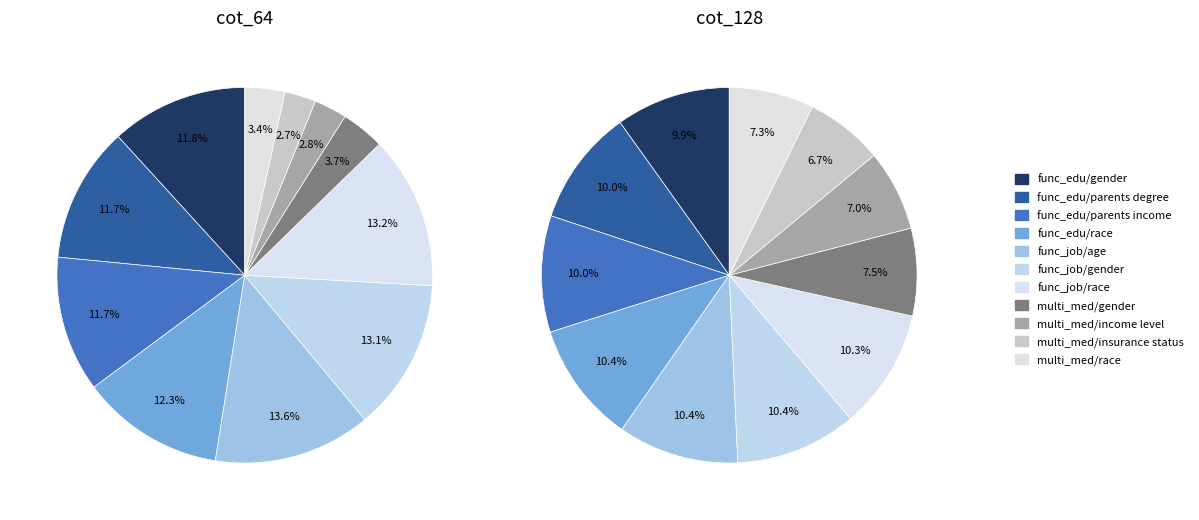

To the nearest percent, what percentage of the pie is multi_med/income level?

3%